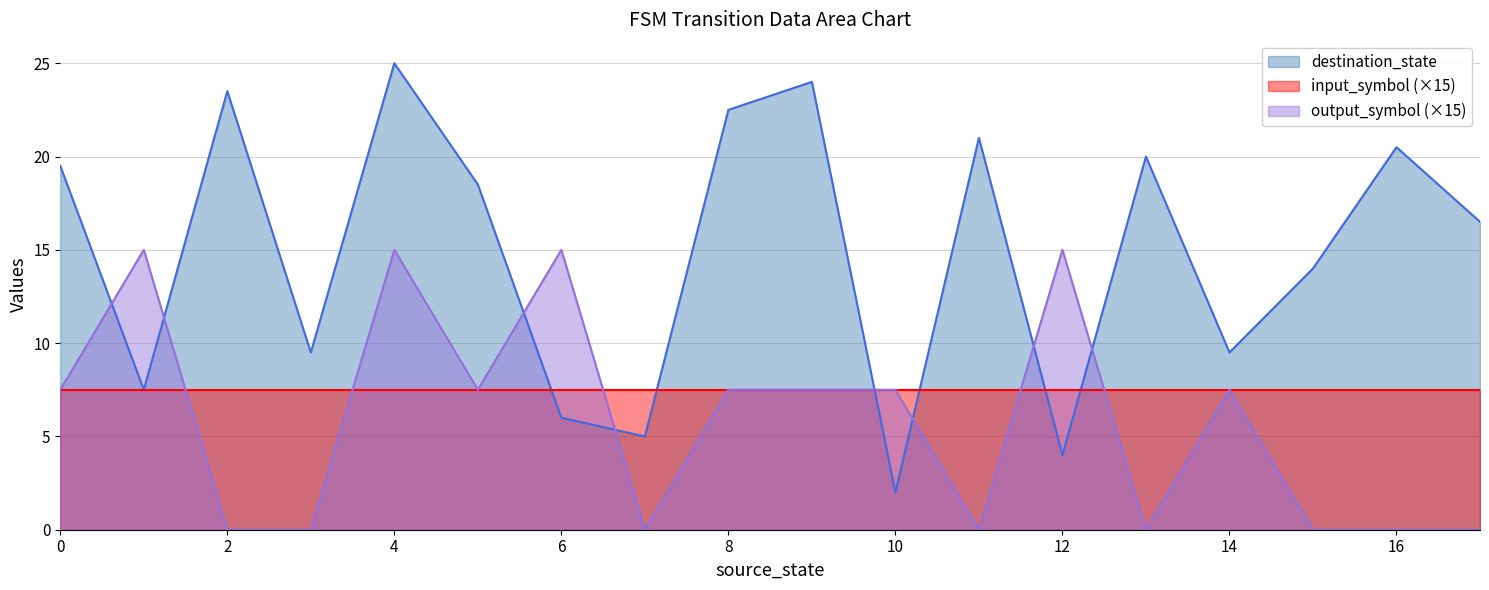

The value of input_symbol (×15) at 16 is 7.5. True or false?

True